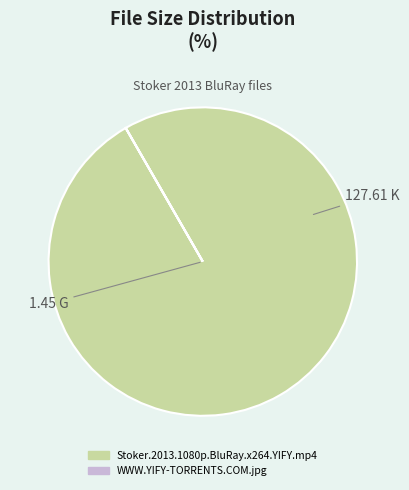

Is it true that Stoker.2013.1080p.BluRay.x264.YIFY.mp4 is 100% of the pie?

True